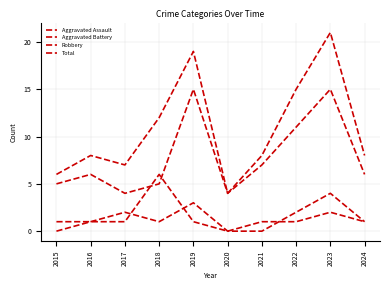

List the series in order of their peak value, highest first.

Total, Robbery, Aggravated Battery, Aggravated Assault